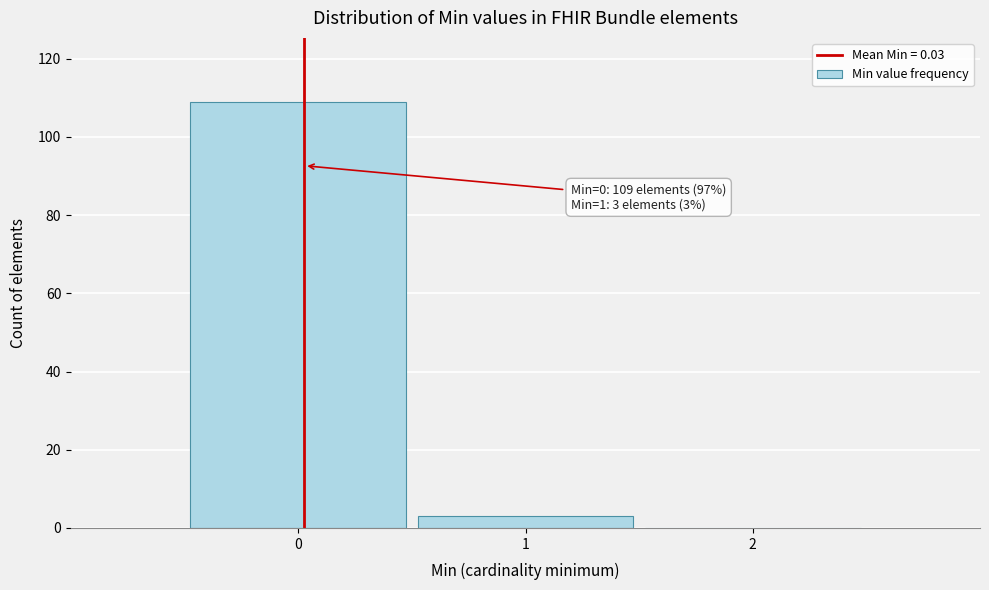

Over which range of the x-axis is the bar tallest?

-0.5 to 0.5